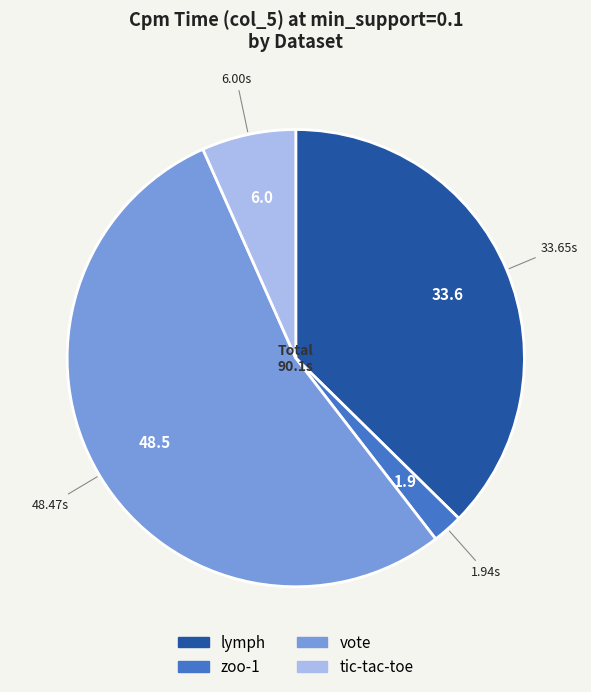

Does any single category account for the majority?

Yes